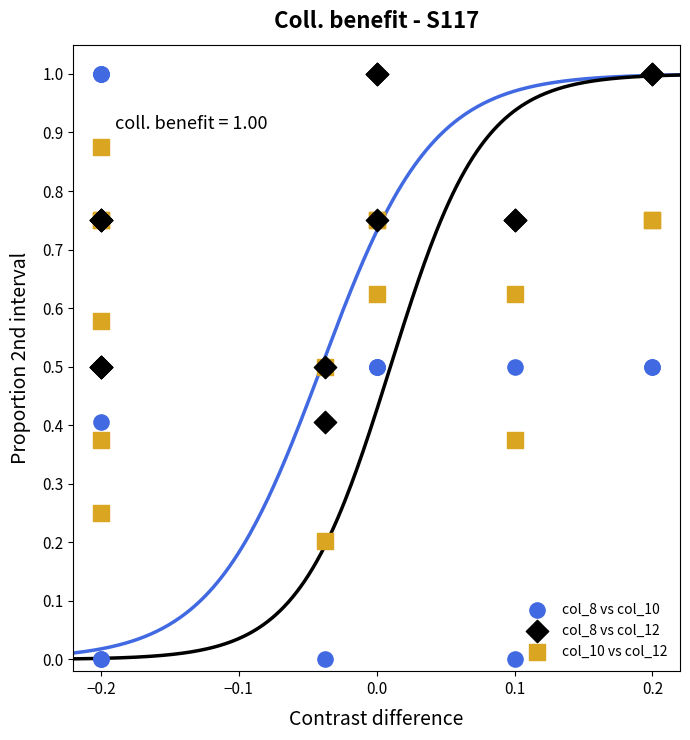

Which series has the largest Y range (max minus min)?

col_8 vs col_10